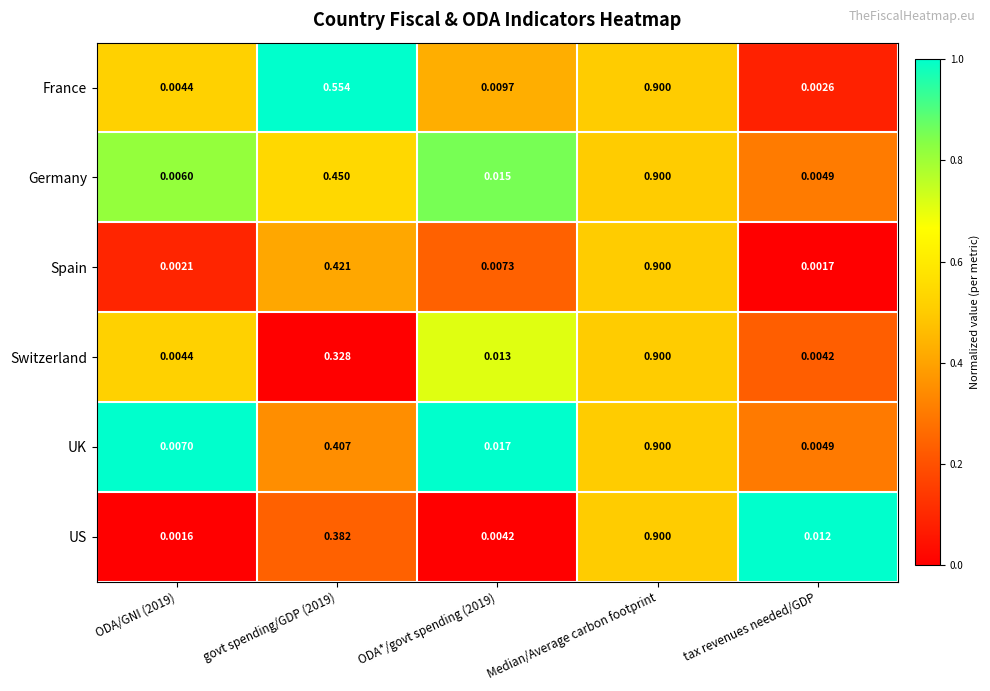

Which series has the largest range (max minus min)?

US